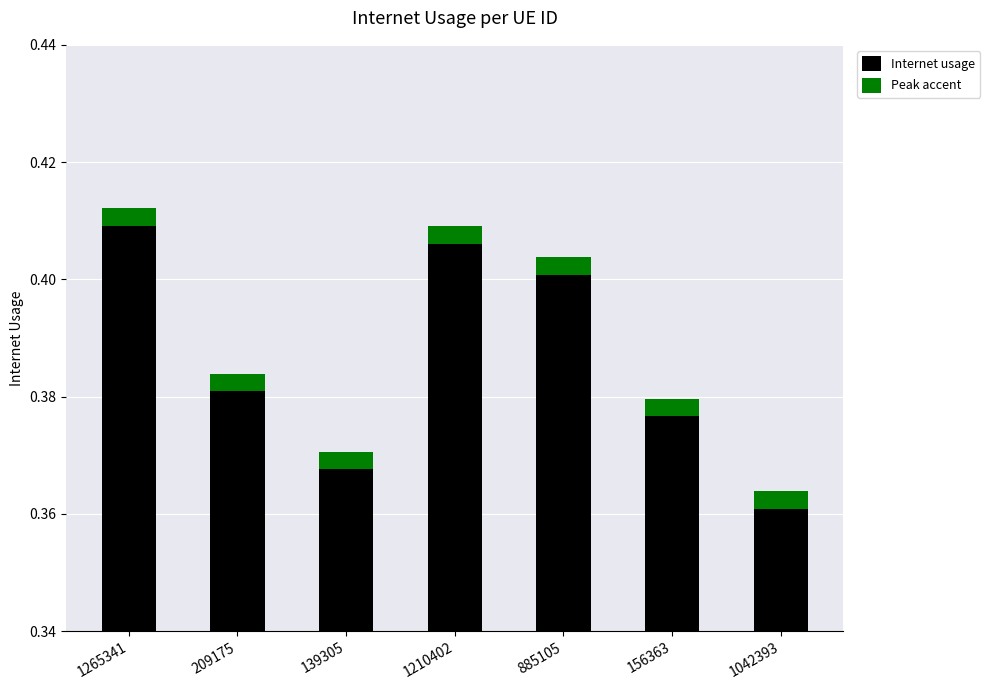

Which label corresponds to the largest value in the chart?

1265341